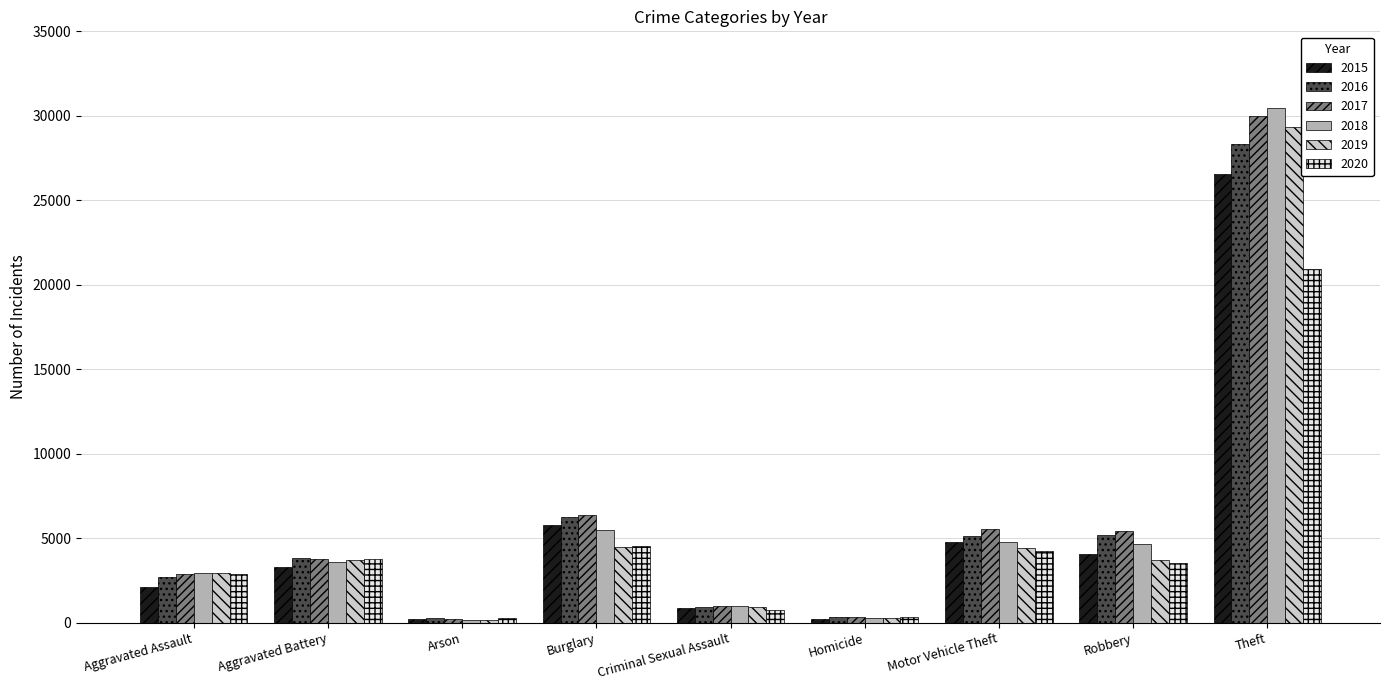

Where is 2018 nearest to the value 15326?

Burglary